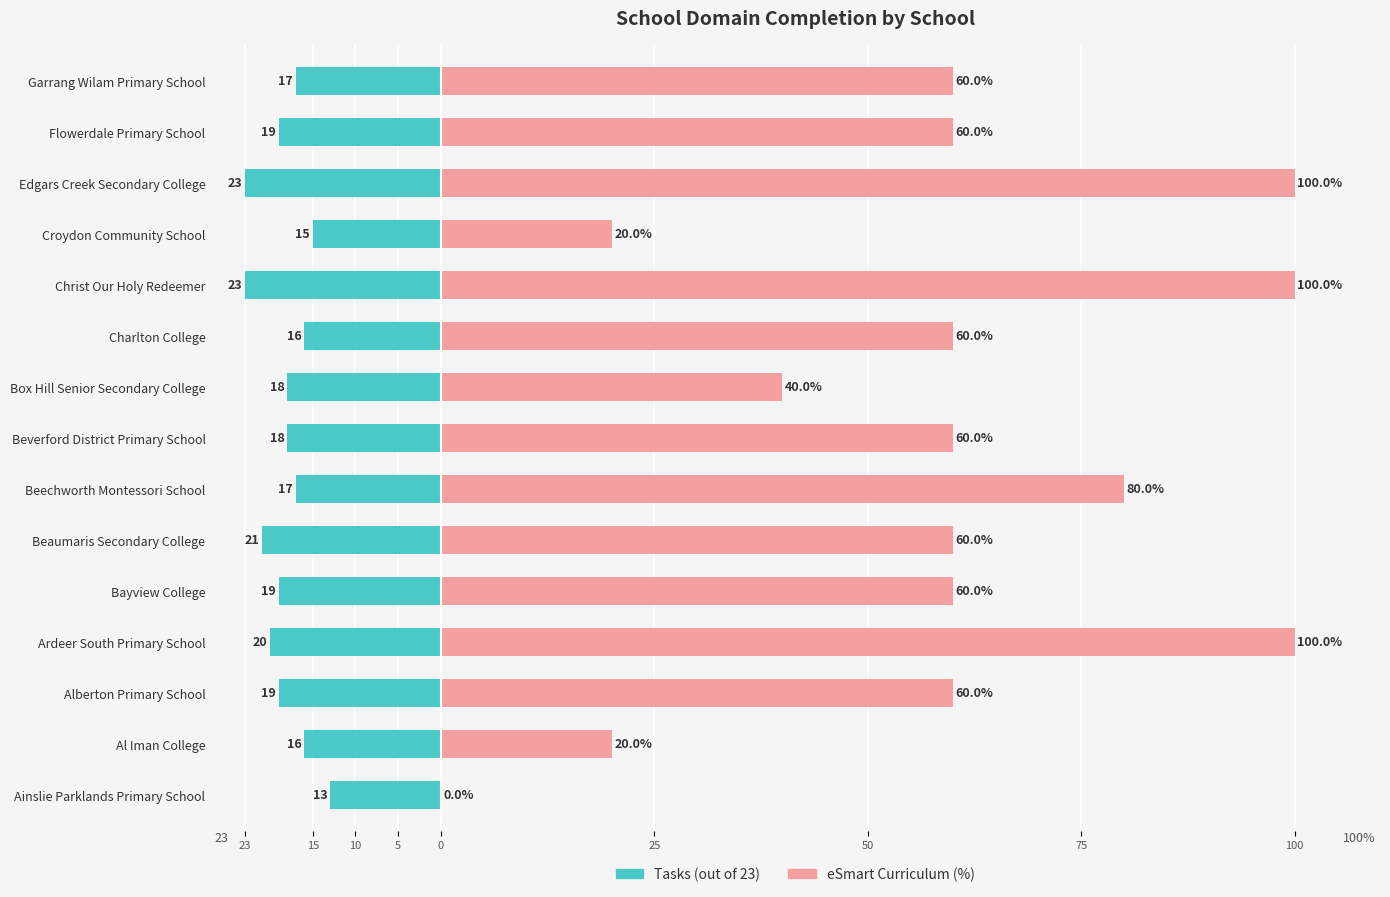

How many values in eSmart Curriculum (%) are above zero?

14